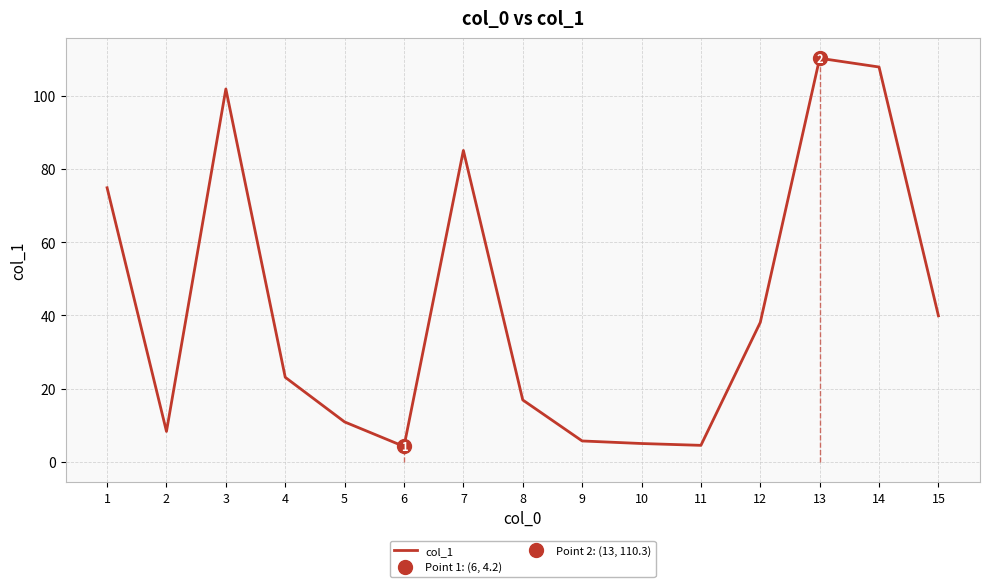

The chart shows a value of 6.6 at 8. True or false?

False